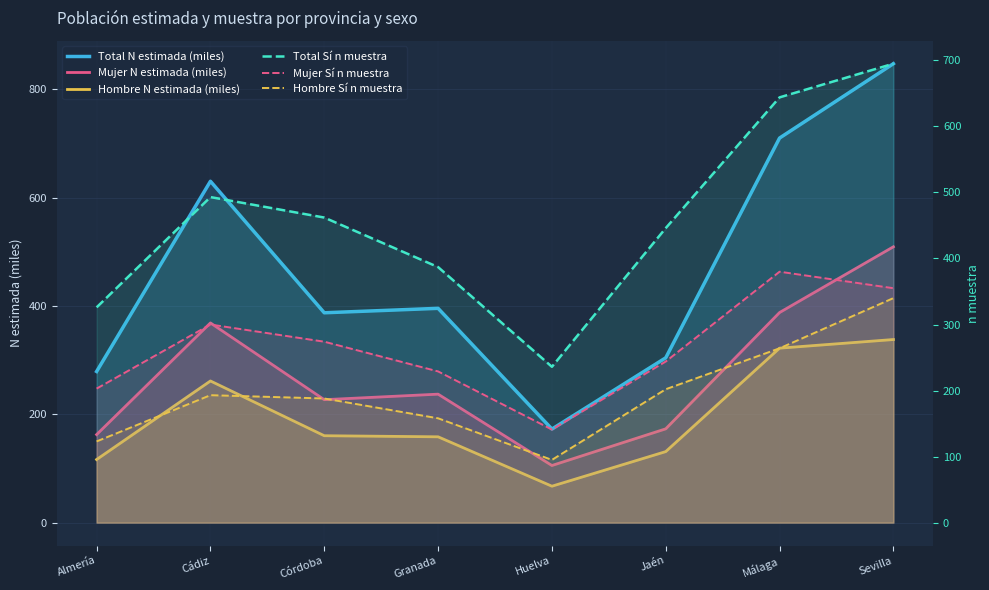

Does the chart have visible grid lines?

Yes